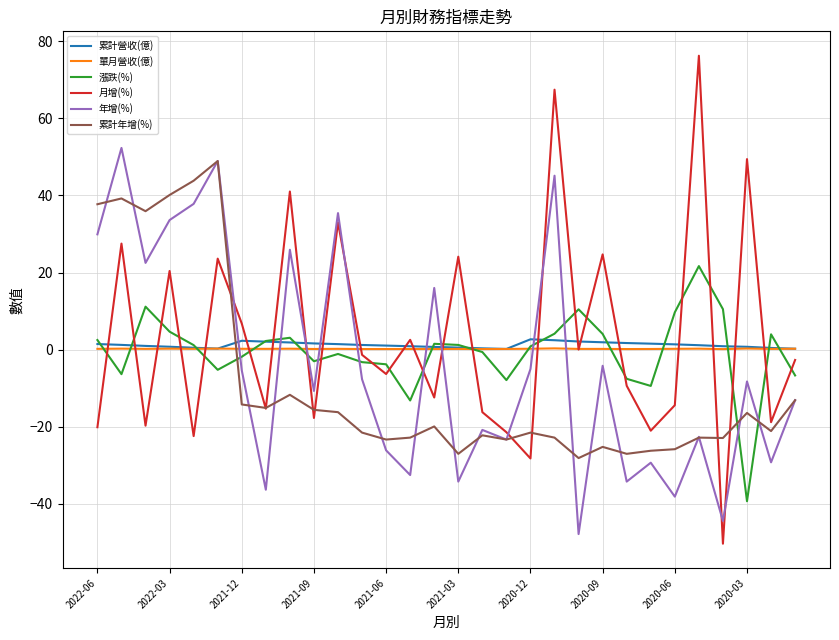

What are all the series names shown in the legend?

累計營收(億), 單月營收(億), 漲跌(%), 月增(%), 年增(%), 累計年增(%)